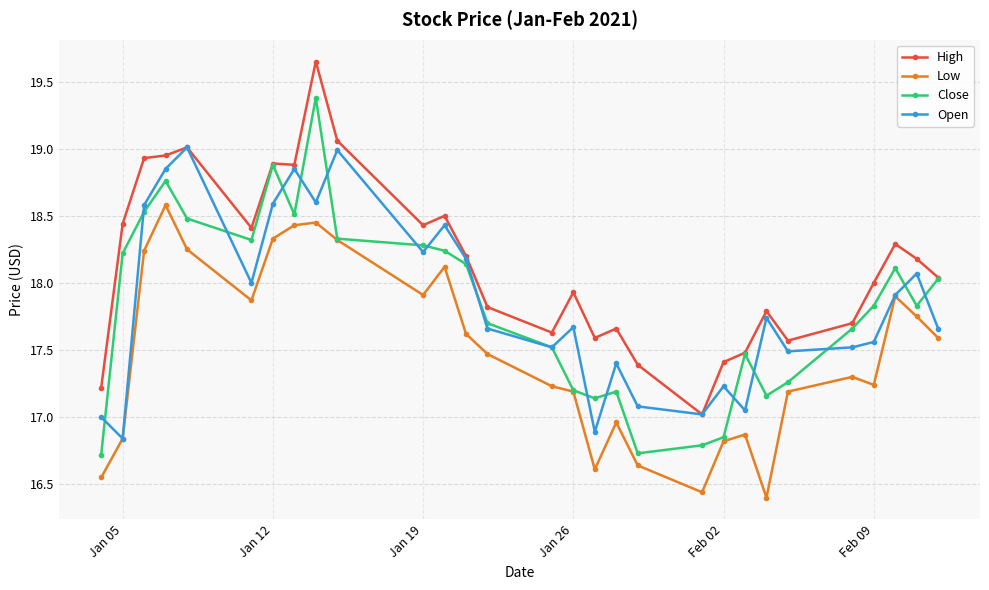

True or false: Close has more than 1 interior local peaks.

True